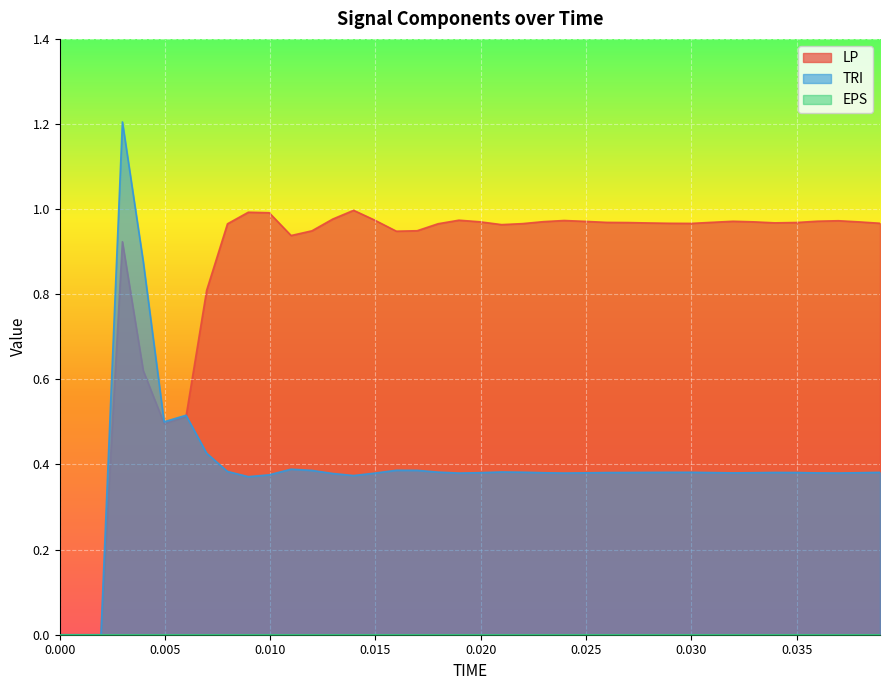

How many times do TRI and LP cross each other?

1